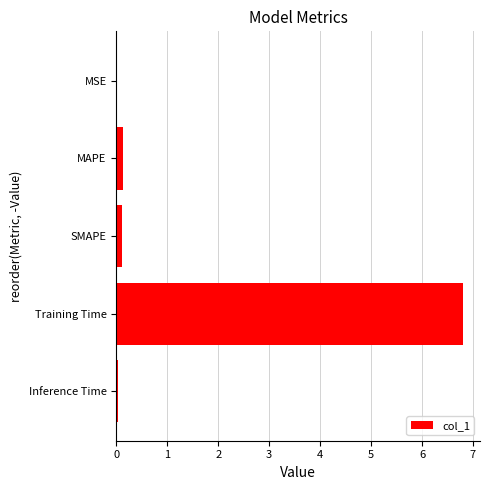

The value at MSE is 0.0. True or false?

True